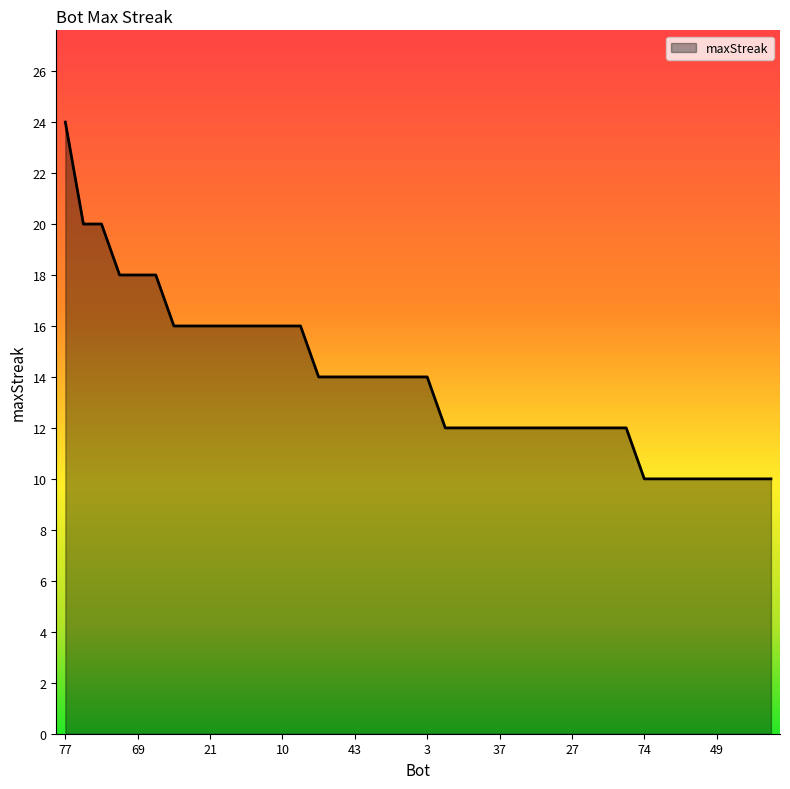

What is the difference between the maximum and minimum values?

14